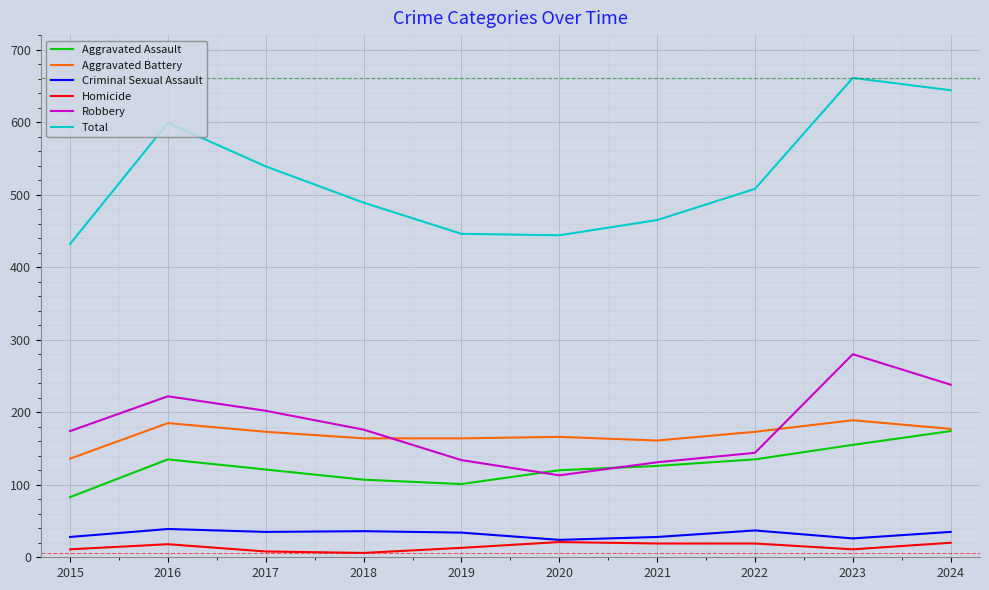

What is the minimum value for Aggravated Assault?

83